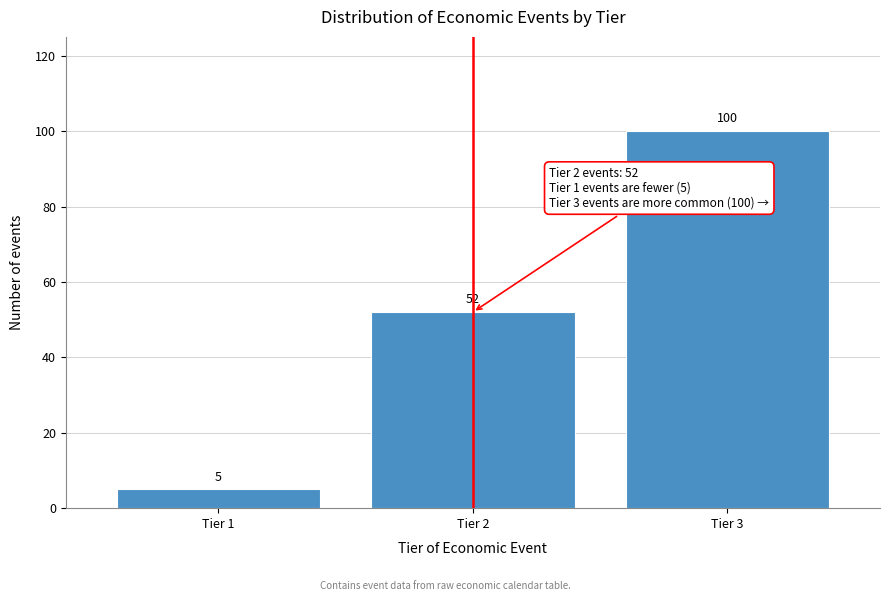

Reading left to right, transcribe all the data shown in this chart.

Tier 1=5	Tier 2=52	Tier 3=100